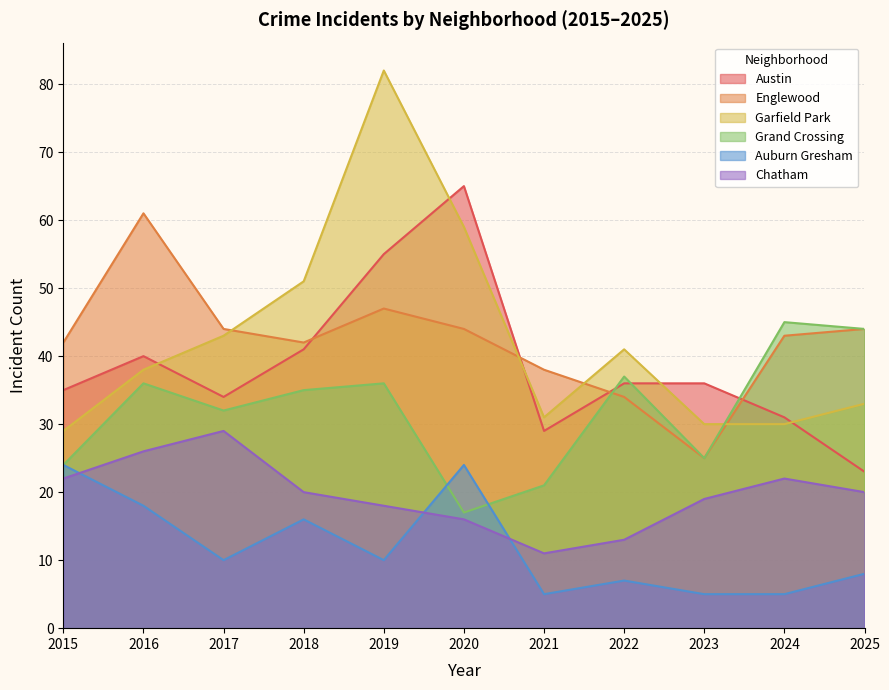

Is the value of Englewood at 2019 greater than the value of Chatham at 2017?

Yes